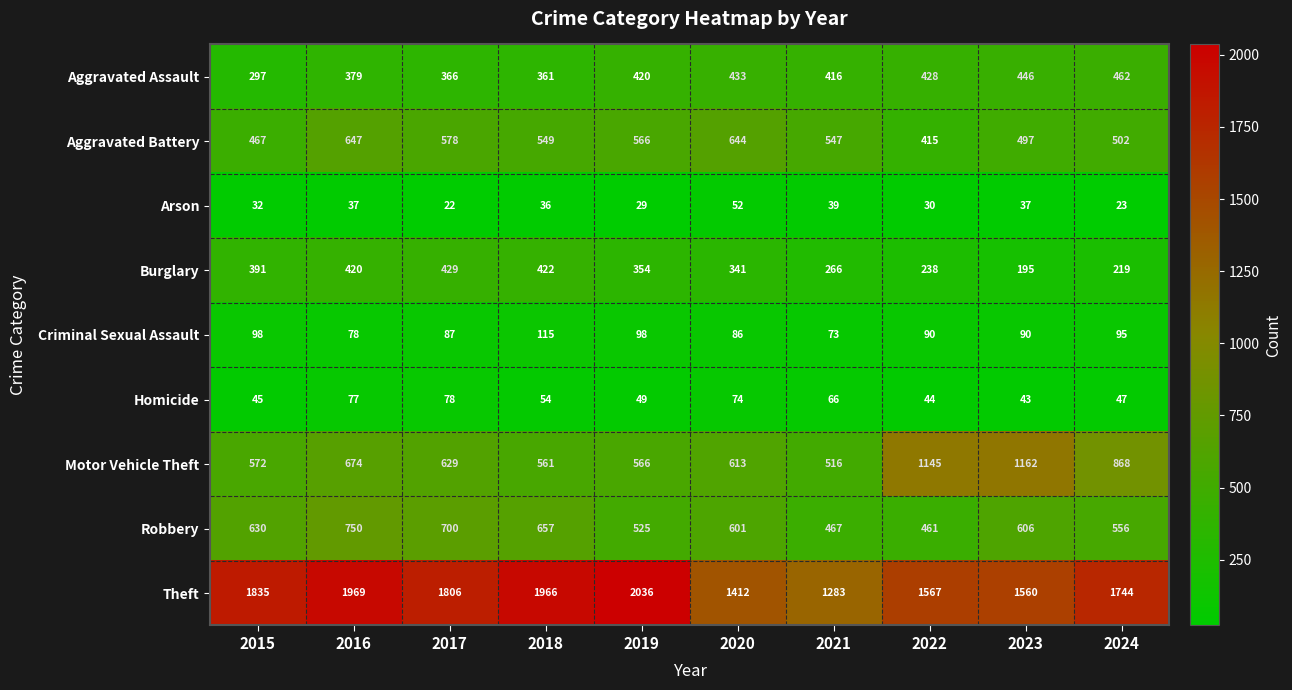

True or false: Arson has a value of 8 at 2023.

False